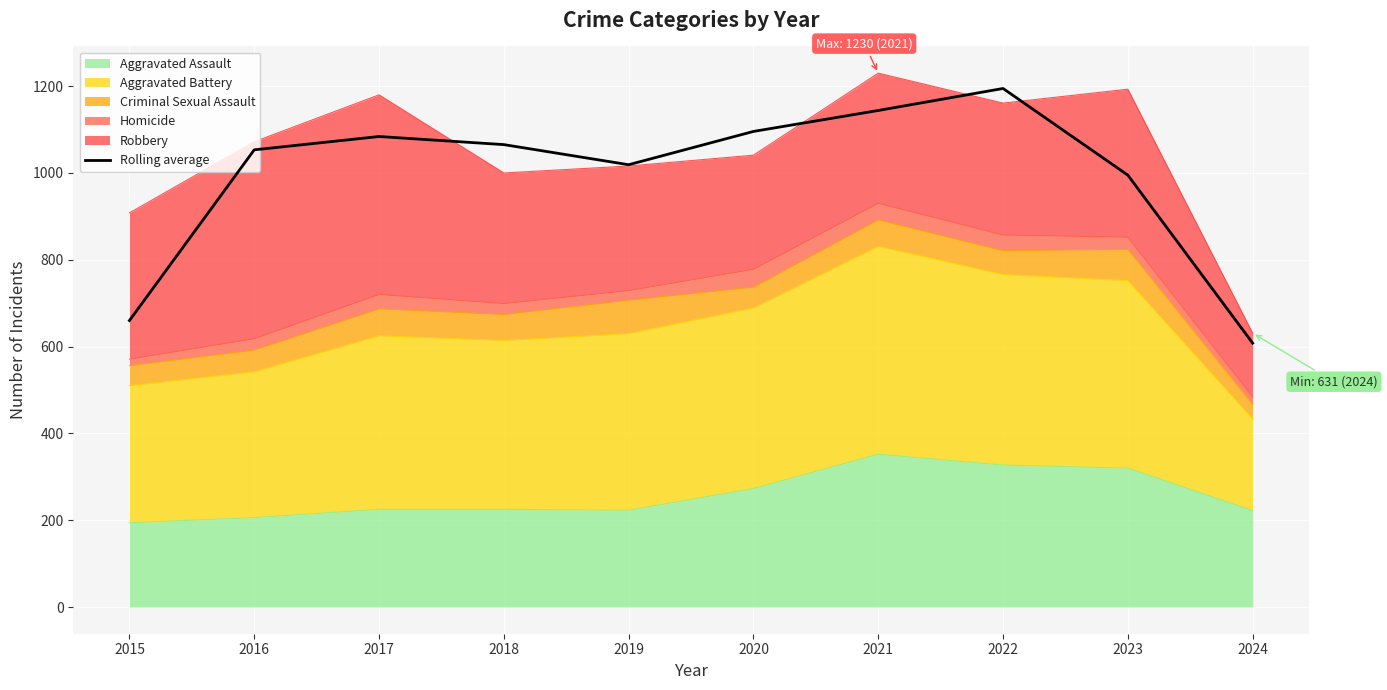

Is it true that the value at 2022 is 1194.7?

True